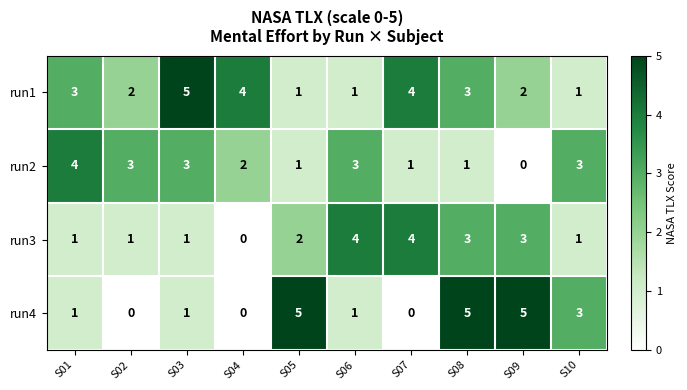

What is the difference between the second highest and second lowest values in the run4 series?

5